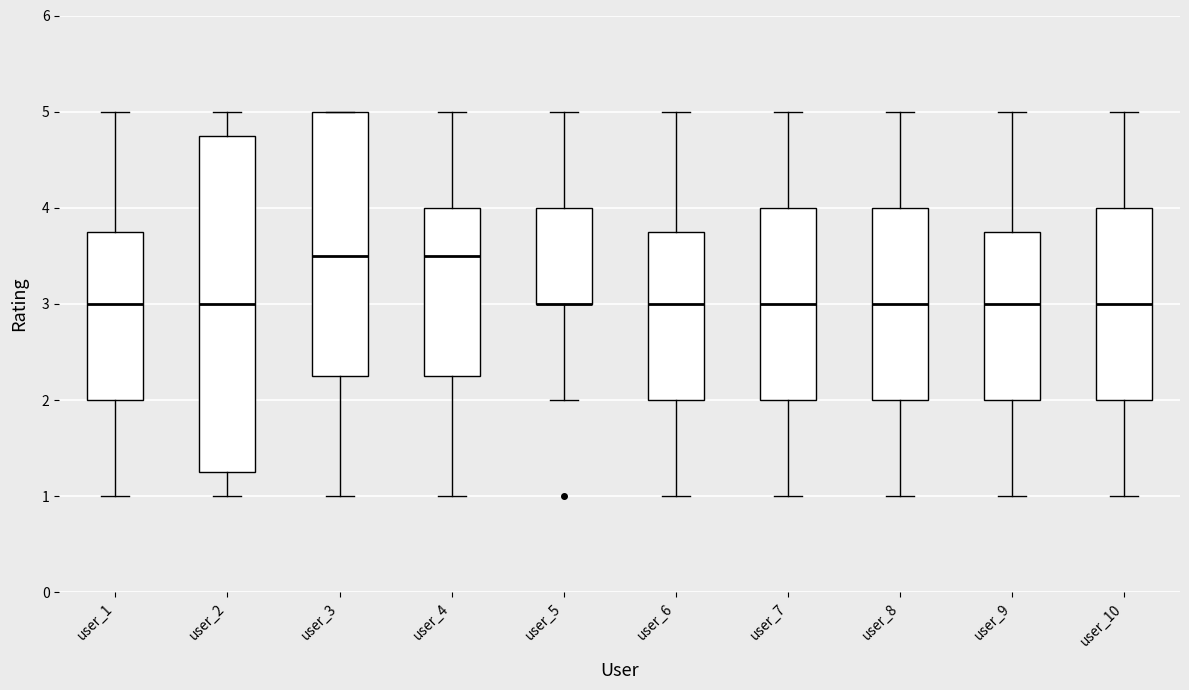

Reading left to right, read every box against the y-axis: the position of its median line, the range the box covers, and the ends of its whiskers. The values are not printed on the chart, so give them approximately, as read against the axis.

user_1: median 3.0, box 2.0 to 3.8, whiskers 1.0 to 5.0
user_2: median 3.0, box 1.3 to 4.8, whiskers 1.0 to 5.0
user_3: median 3.5, box 2.3 to 5.0, whiskers 1.0 to 5.0
user_4: median 3.5, box 2.3 to 4.0, whiskers 1.0 to 5.0
user_5: median 3.0 (drawn on the box's lower edge), box 3.0 to 4.0, whiskers 2.0 to 5.0
user_6: median 3.0, box 2.0 to 3.8, whiskers 1.0 to 5.0
user_7: median 3.0, box 2.0 to 4.0, whiskers 1.0 to 5.0
user_8: median 3.0, box 2.0 to 4.0, whiskers 1.0 to 5.0
user_9: median 3.0, box 2.0 to 3.8, whiskers 1.0 to 5.0
user_10: median 3.0, box 2.0 to 4.0, whiskers 1.0 to 5.0